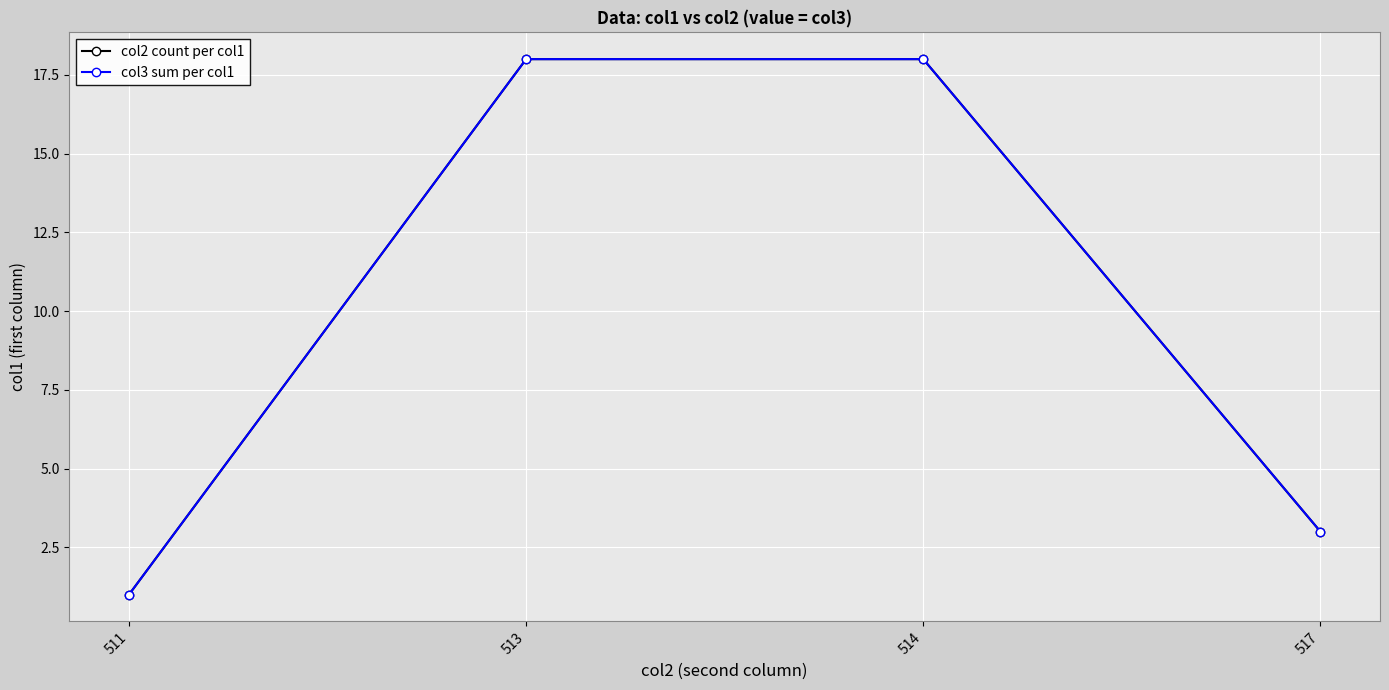

Is this an area chart (filled region under the line)?

No